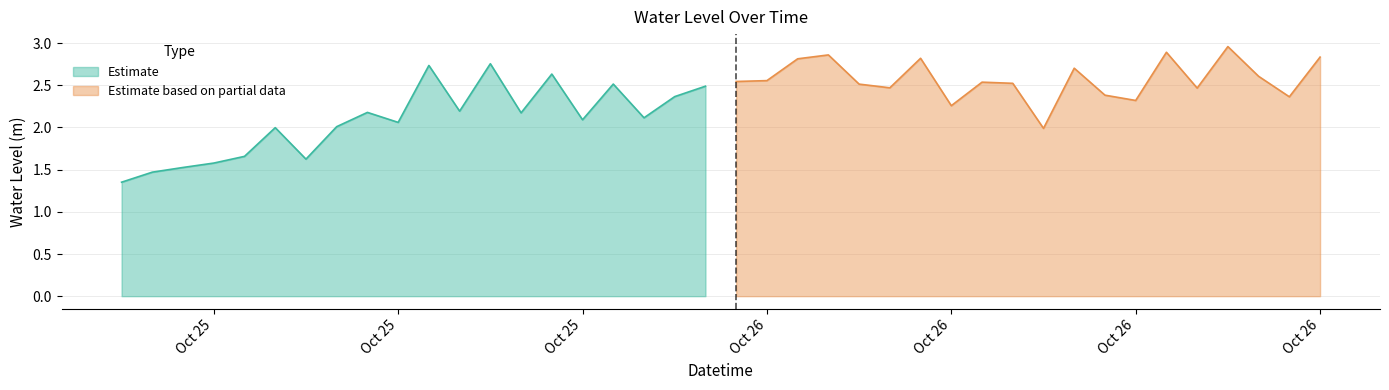

Rank the categories by value from highest to lowest.

2024-10-26 18:00:00, 2024-10-26 16:00:00, 2024-10-26 05:00:00, 2024-10-26 21:00:00, 2024-10-26 08:00:00, 2024-10-26 04:00:00, 2024-10-25 18:00:00, 2024-10-25 16:00:00, 2024-10-26 13:00:00, 2024-10-25 20:00:00, 2024-10-26 19:00:00, 2024-10-26 03:00:00, 2024-10-26 02:00:00, 2024-10-26 10:00:00, 2024-10-26 11:00:00, 2024-10-25 22:00:00, 2024-10-26 06:00:00, 2024-10-26 01:00:00, 2024-10-26 07:00:00, 2024-10-26 17:00:00, 2024-10-26 14:00:00, 2024-10-26 00:00:00, 2024-10-26 20:00:00, 2024-10-26 15:00:00, 2024-10-26 09:00:00, 2024-10-25 17:00:00, 2024-10-25 14:00:00, 2024-10-25 19:00:00, 2024-10-25 23:00:00, 2024-10-25 21:00:00, 2024-10-25 15:00:00, 2024-10-25 13:00:00, 2024-10-25 11:00:00, 2024-10-26 12:00:00, 2024-10-25 10:00:00, 2024-10-25 12:00:00, 2024-10-25 09:00:00, 2024-10-25 08:00:00, 2024-10-25 07:00:00, 2024-10-25 06:00:00